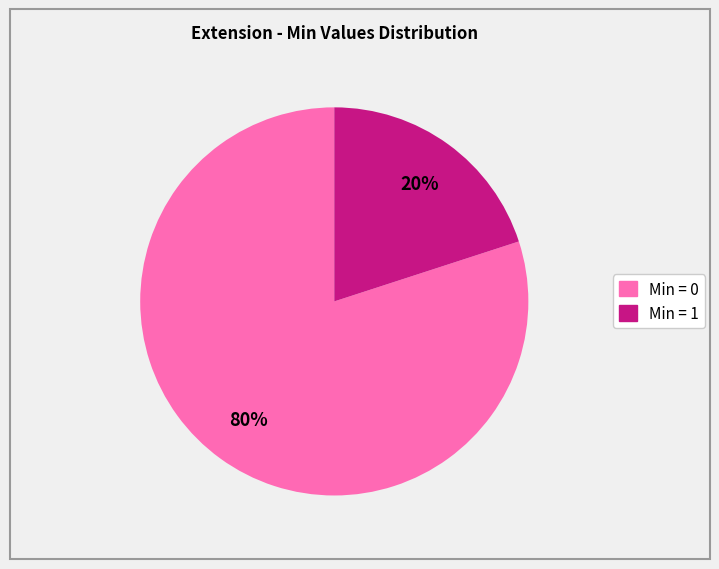

How many segments does this pie chart have?

2